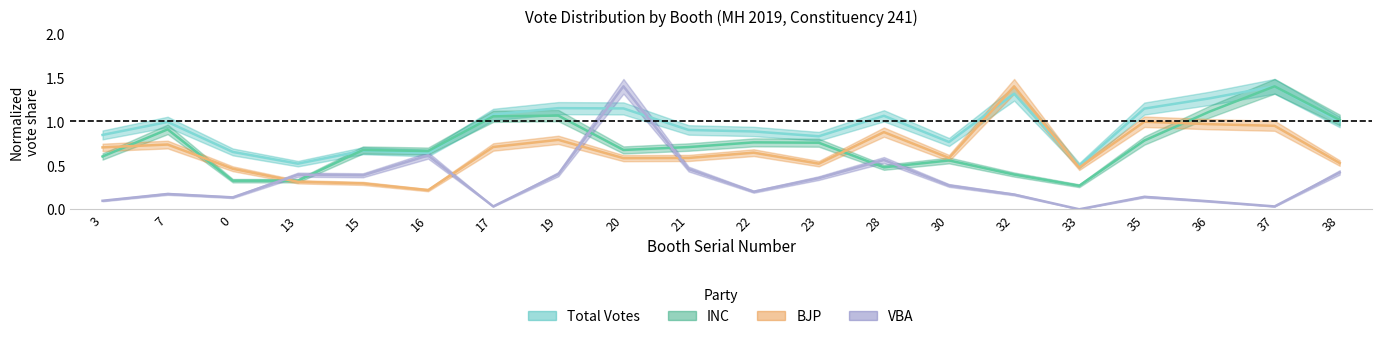

How many series are shown in this chart?

4